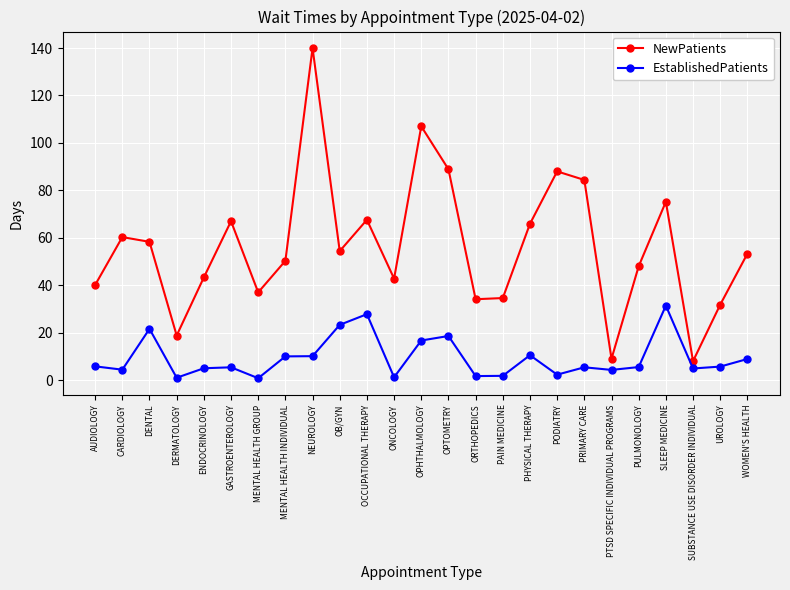

At how many categories does at least one series exceed 136?

1